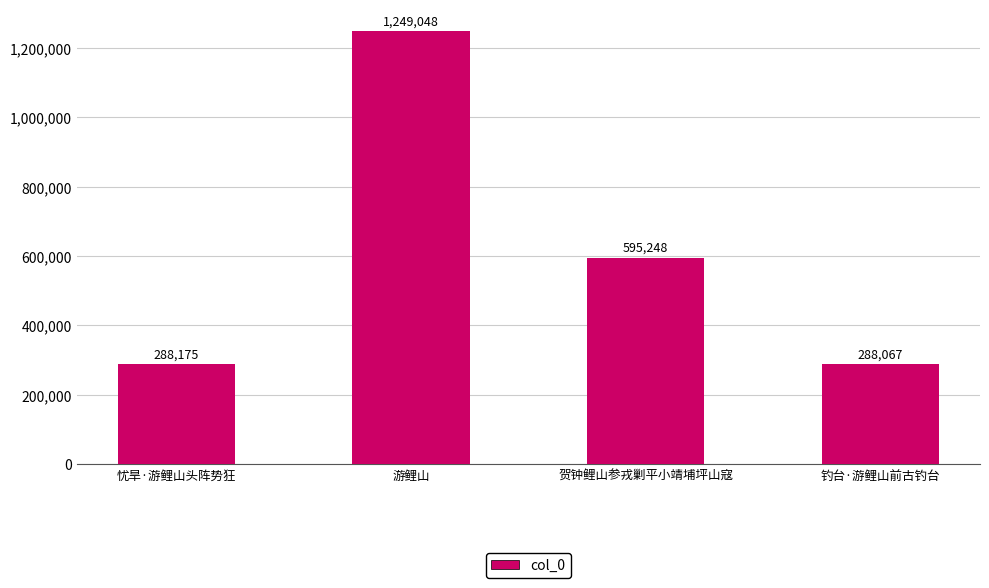

At which label does the data first exceed 595248?

游鲤山